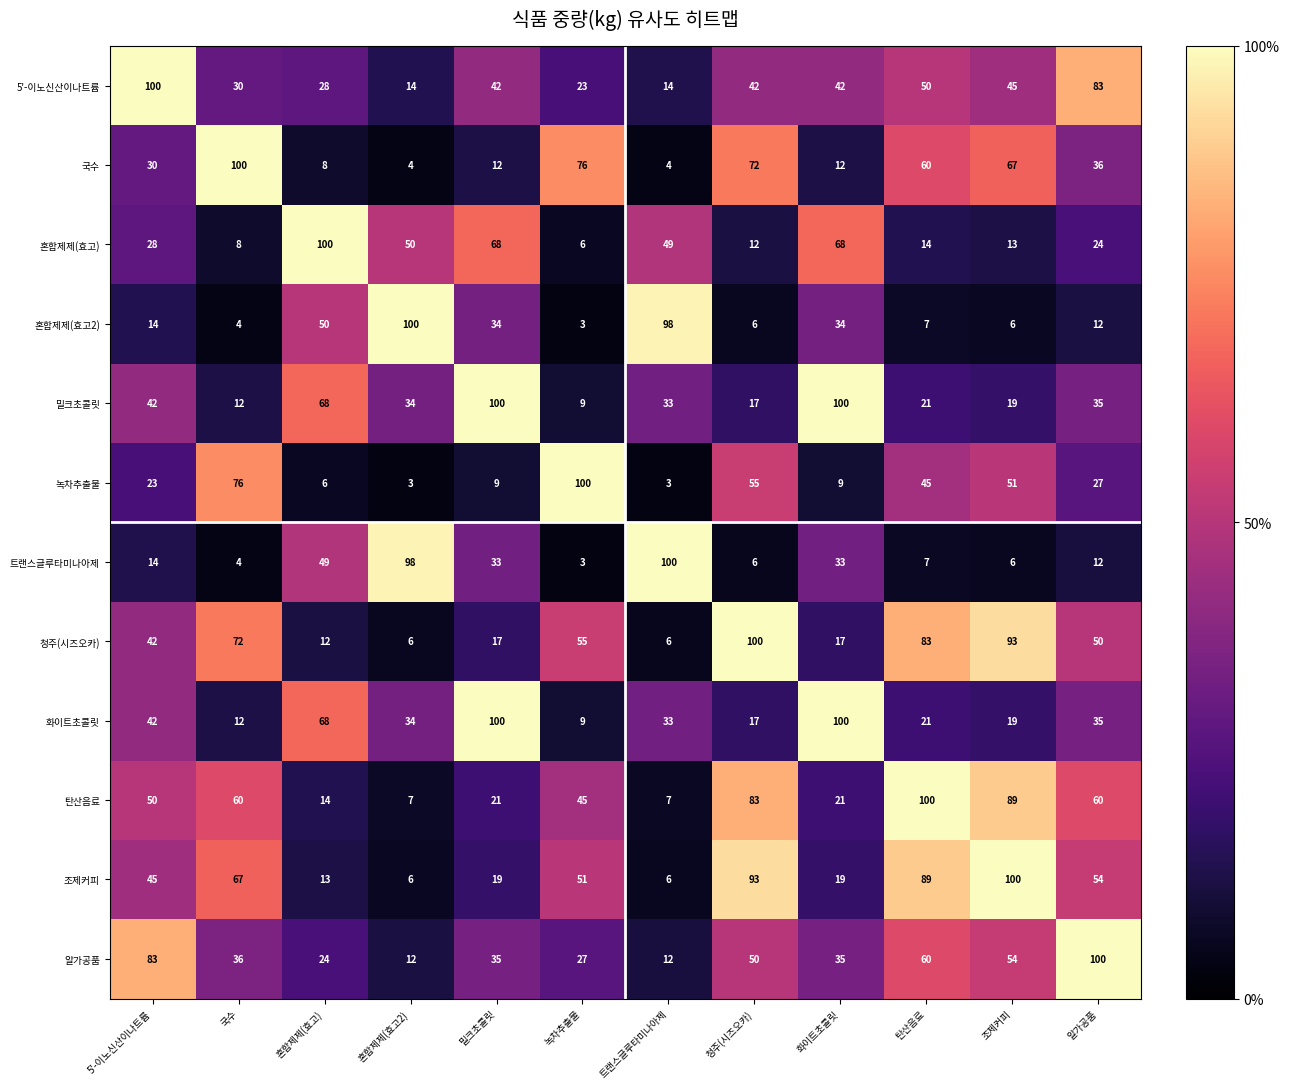

What is the difference between the highest and lowest values at 조제커피?

94